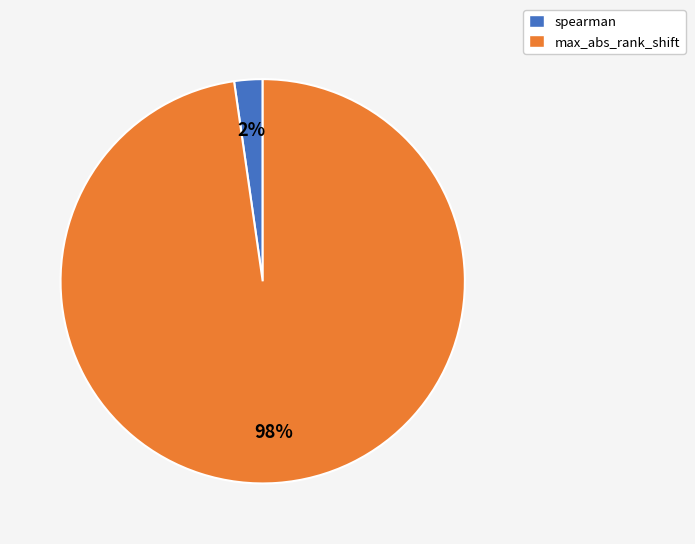

Which slice represents more than half of the pie?

max_abs_rank_shift